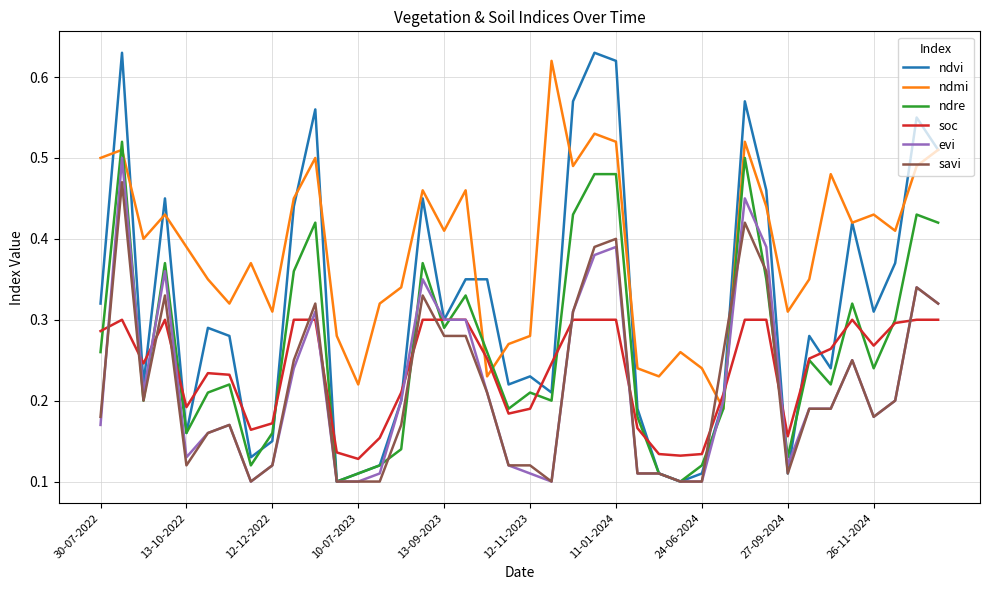

Which series has the largest range (max minus min)?

ndvi